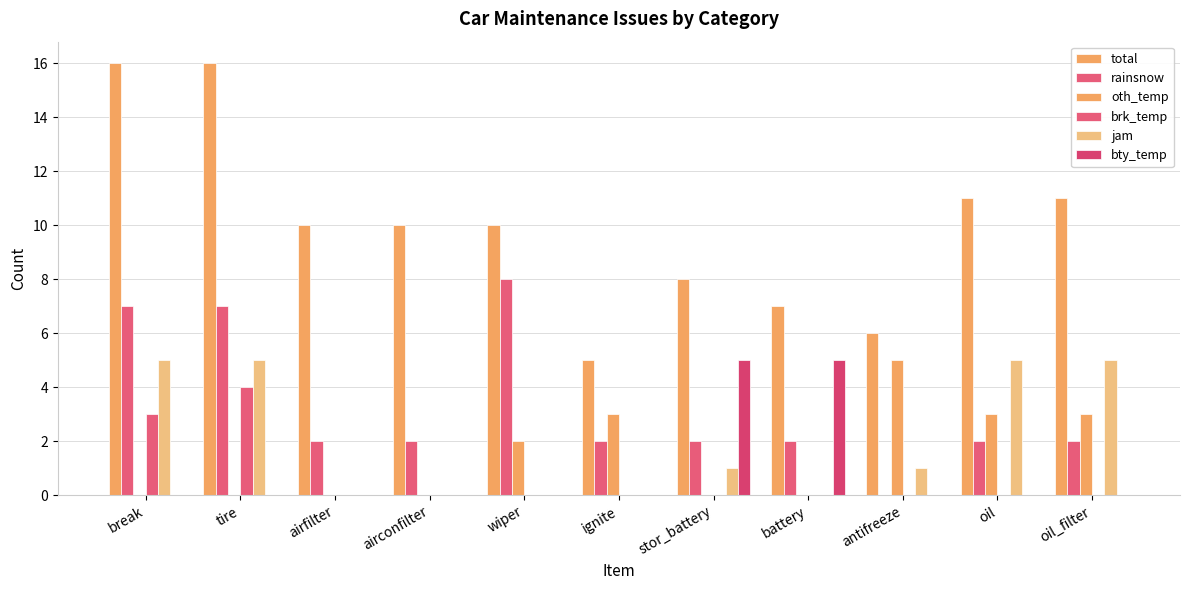

Which category has the lowest value across all series?

antifreeze